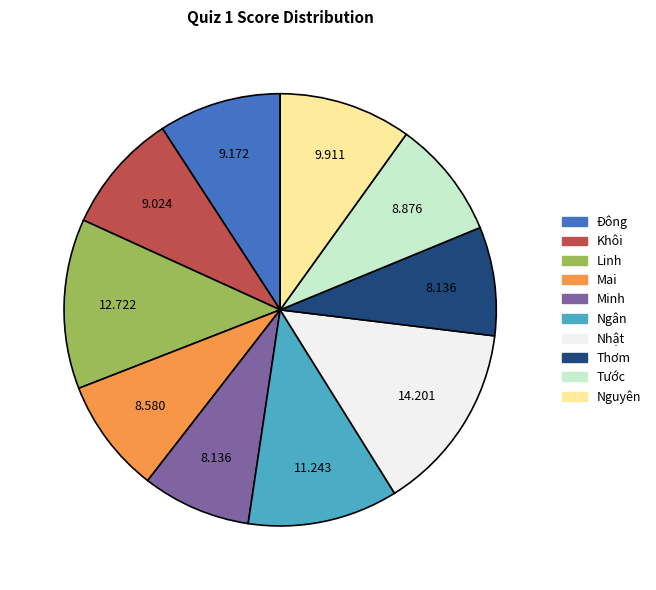

What is the largest slice in the pie chart?

Nhật